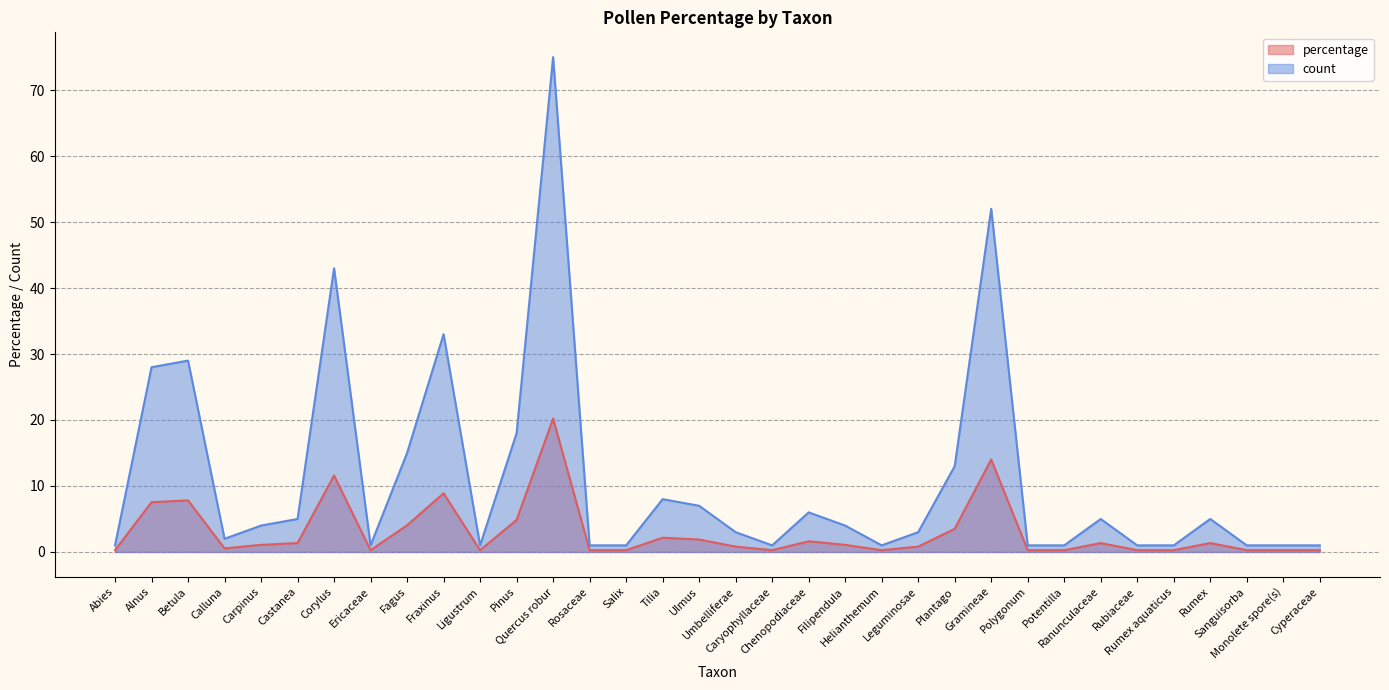

How many interior local peaks does the percentage series have?

9